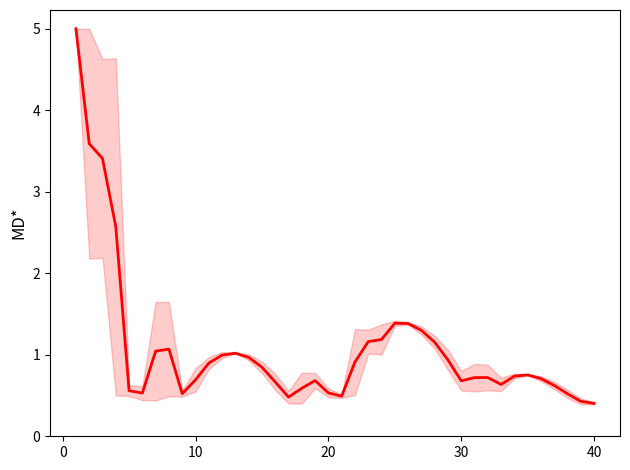

What is the difference between the maximum and minimum values?

4.6